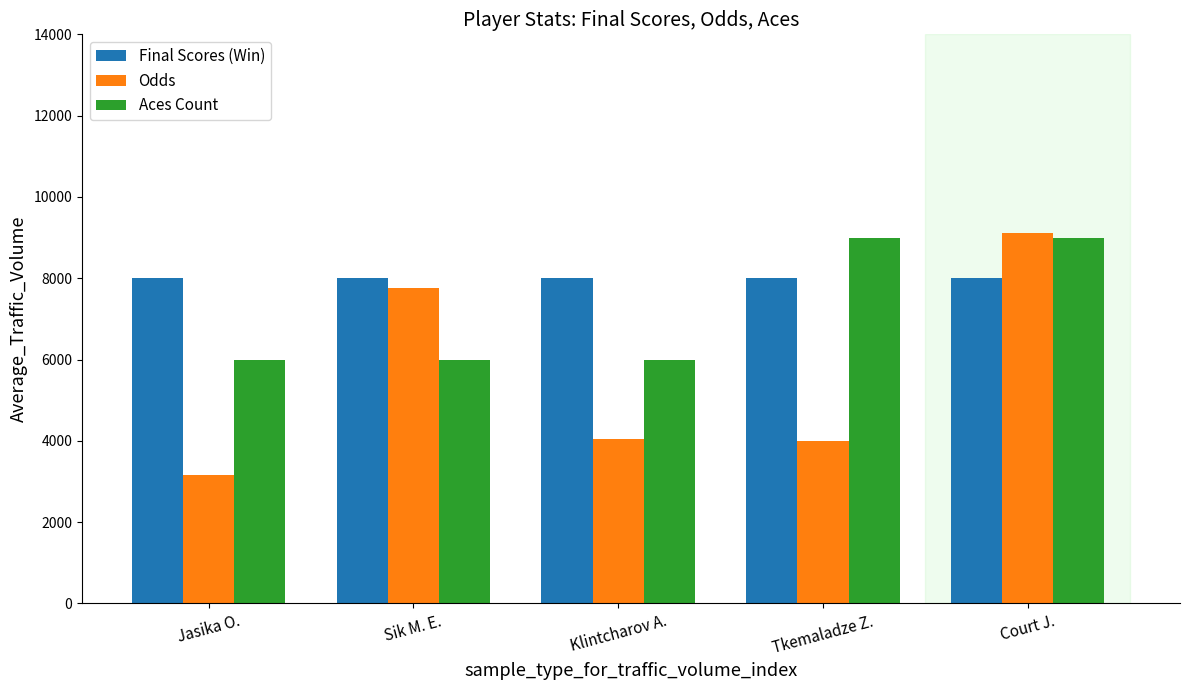

List the series in order of their overall mean, lowest first.

Odds, Aces Count, Final Scores (Win)